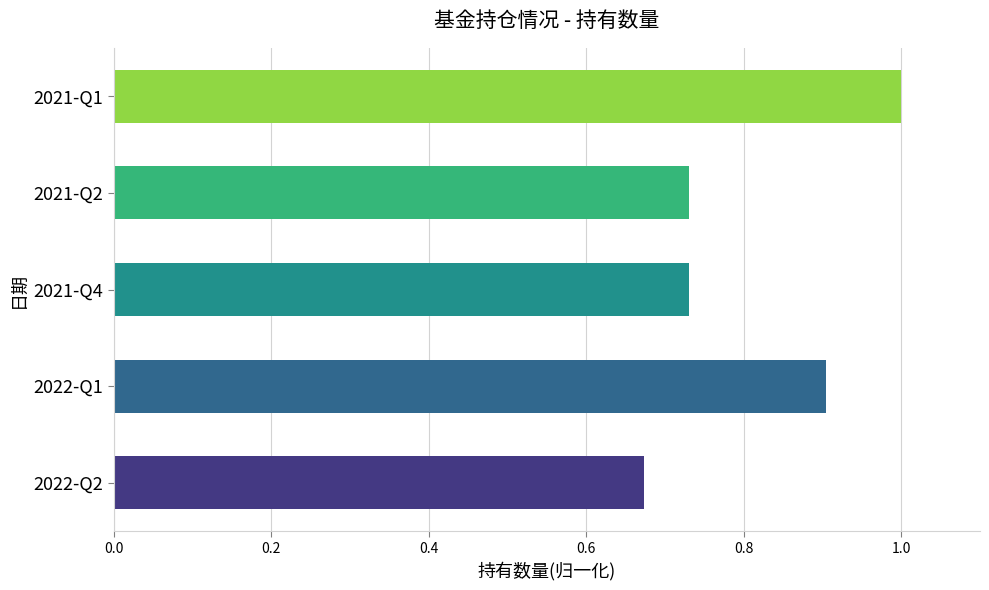

The chart shows a value of 0.4 at 2022-Q2. True or false?

False